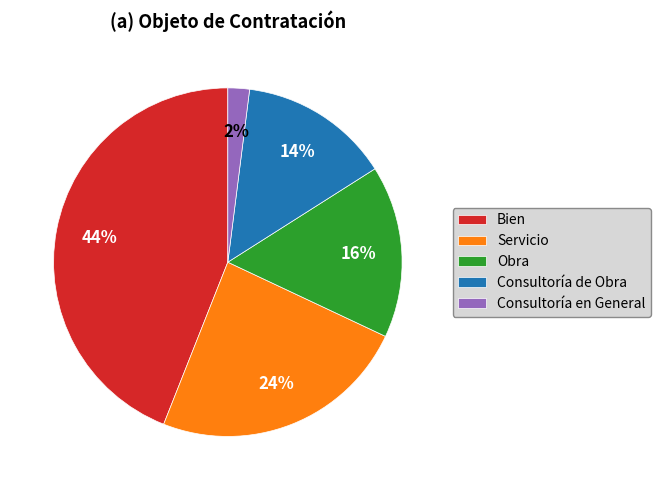

Does any single category account for the majority?

No